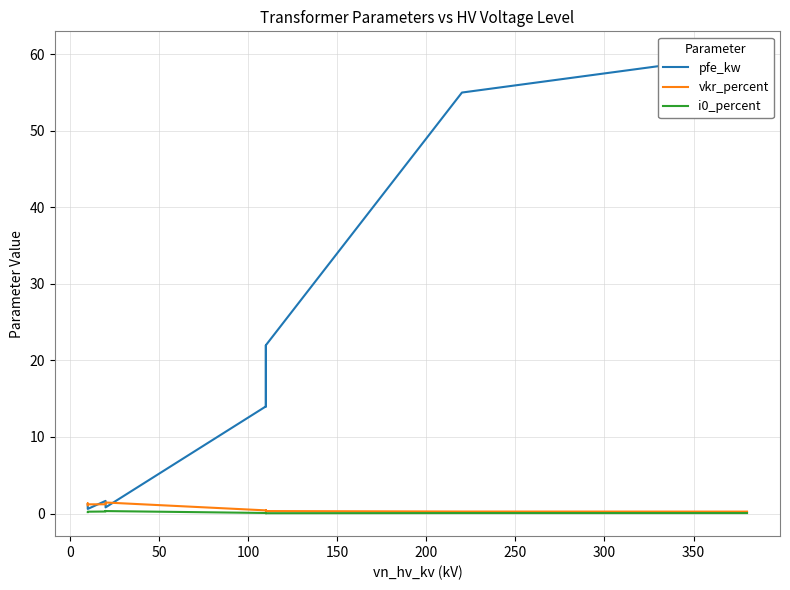

What is the sum of the pfe_kw values at 0 and 250?

73.0